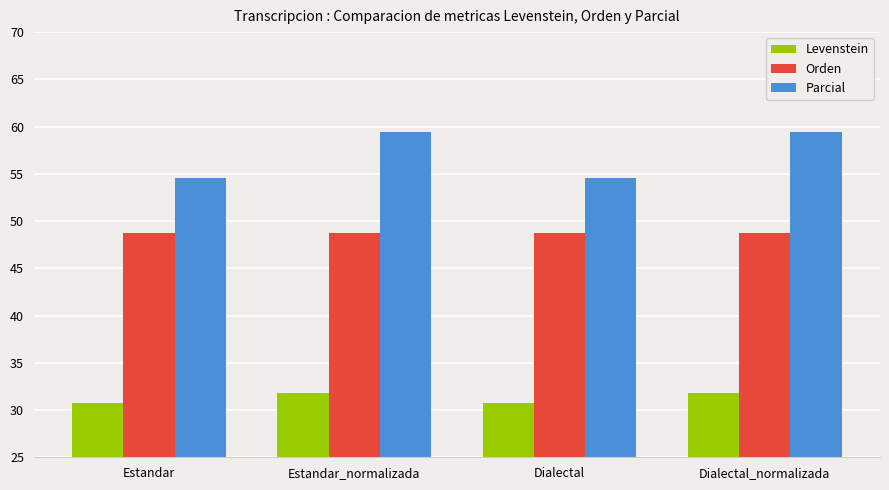

Rank the series at Dialectal from highest to lowest value.

Parcial, Orden, Levenstein